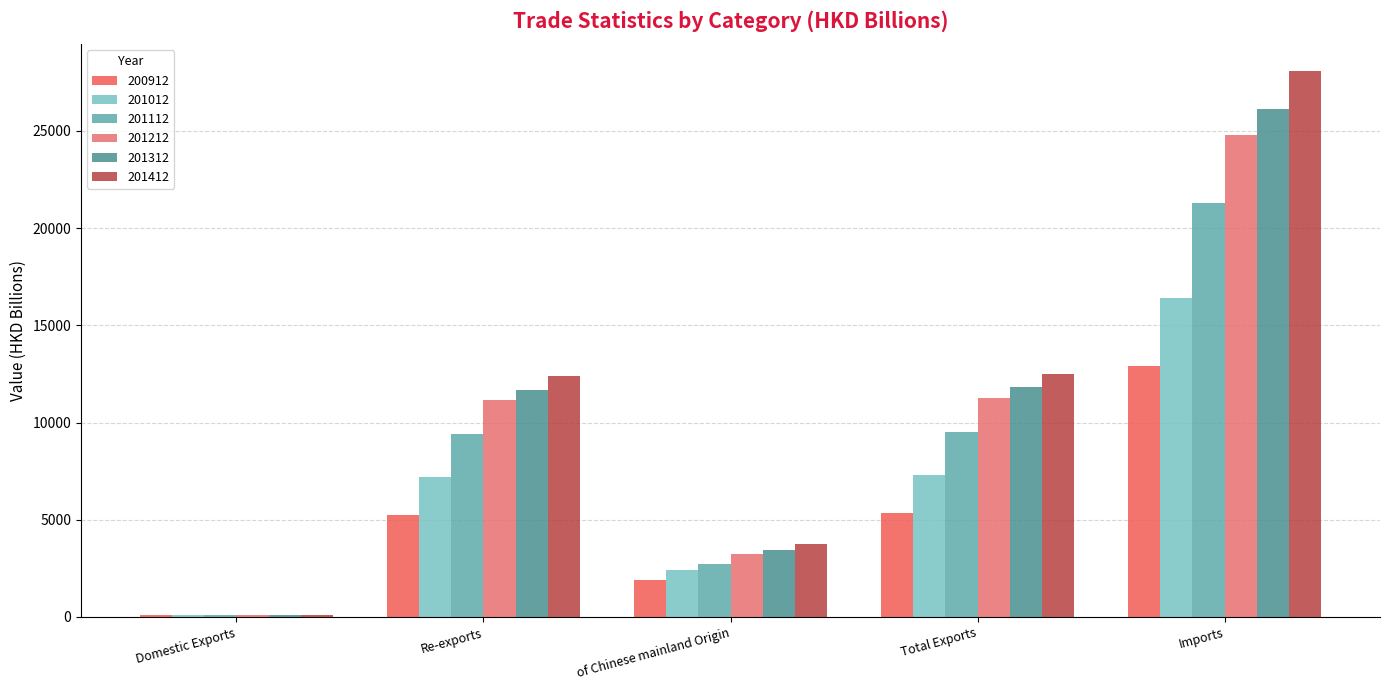

Are the bars grouped side by side (vs. stacked)?

Yes